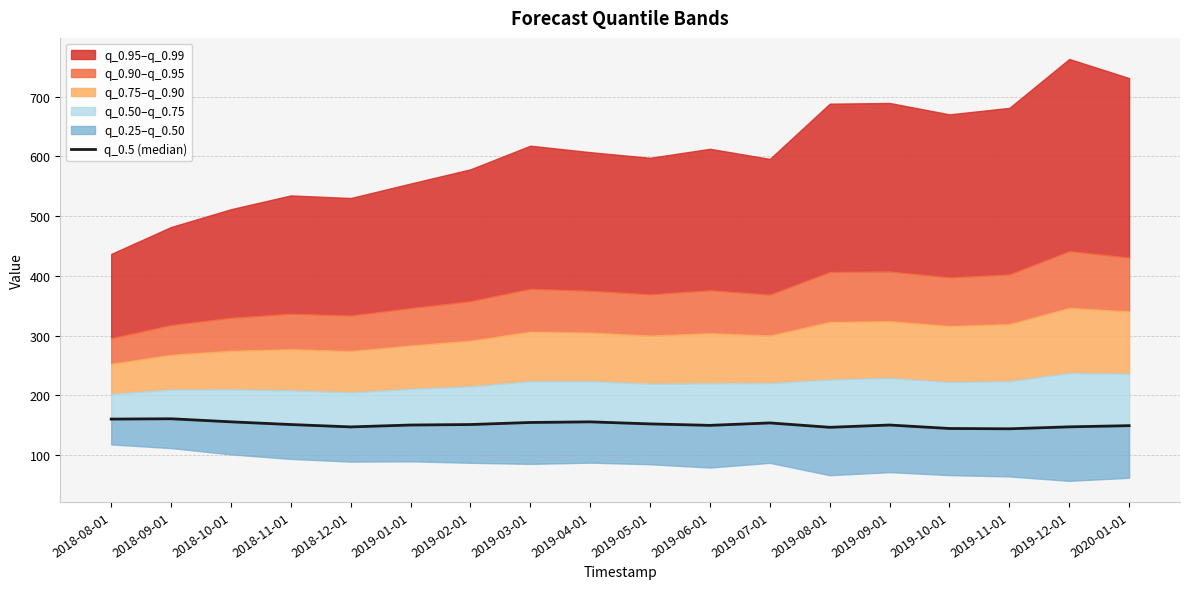

What is the sum of all values?

2720.3